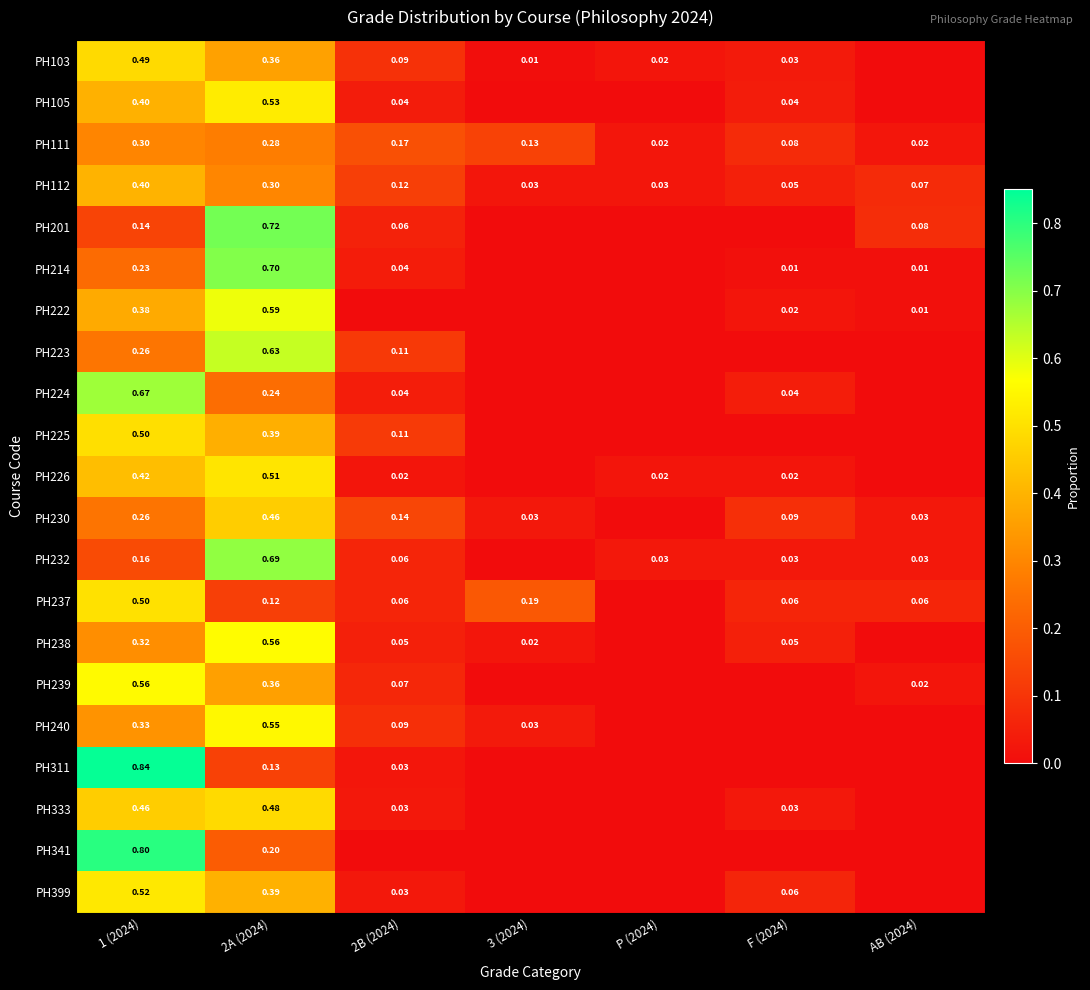

Where is PH103 nearest to the value 0?

AB (2024)